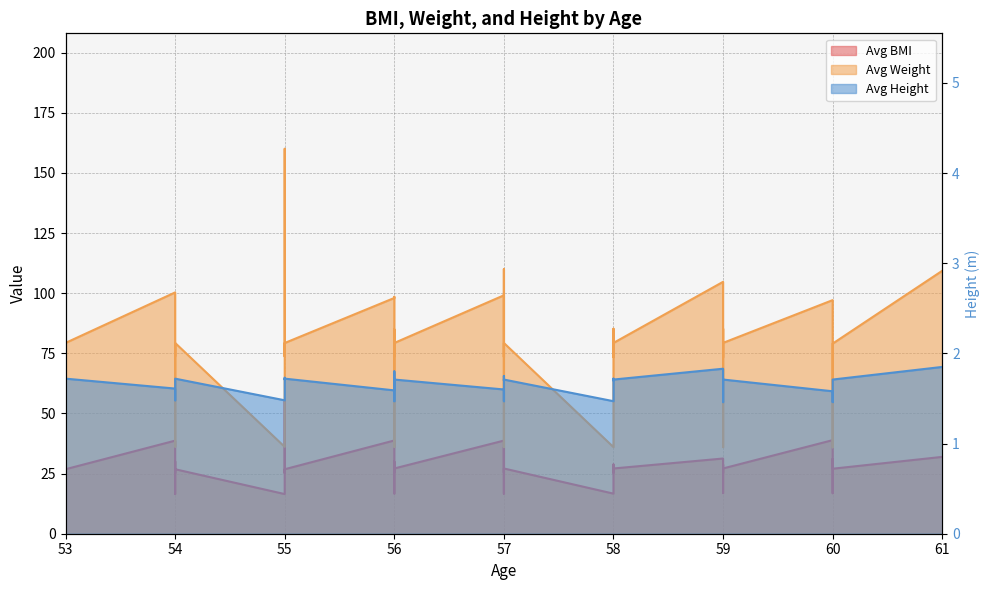

True or false: Avg BMI and Avg Height cross at least once.

False